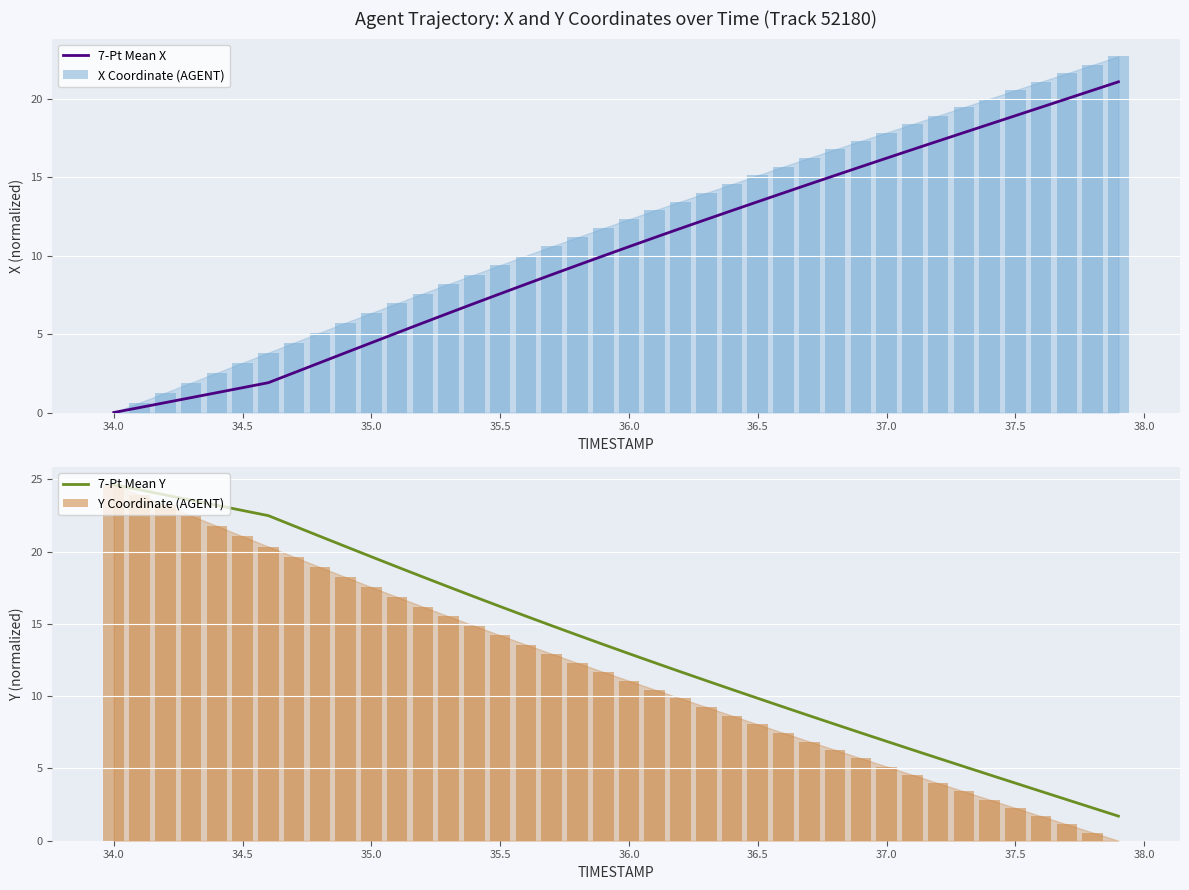

What is the maximum value for 7-Pt Mean Y?

24.6